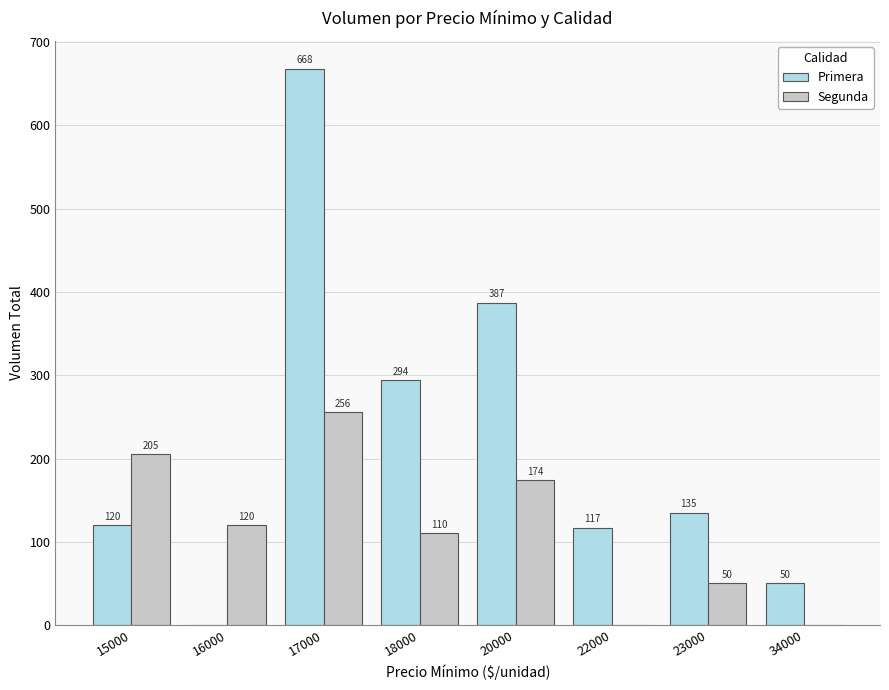

What are all the series names shown in the legend?

Primera, Segunda